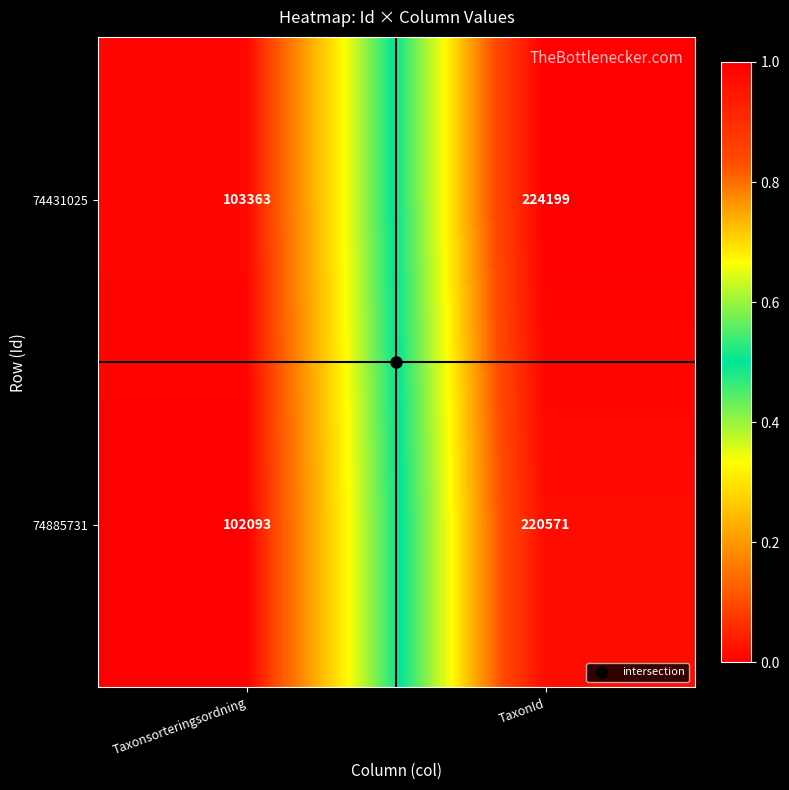

At Taxonsorteringsordning, list the series in order from largest to smallest.

74431025, 74885731